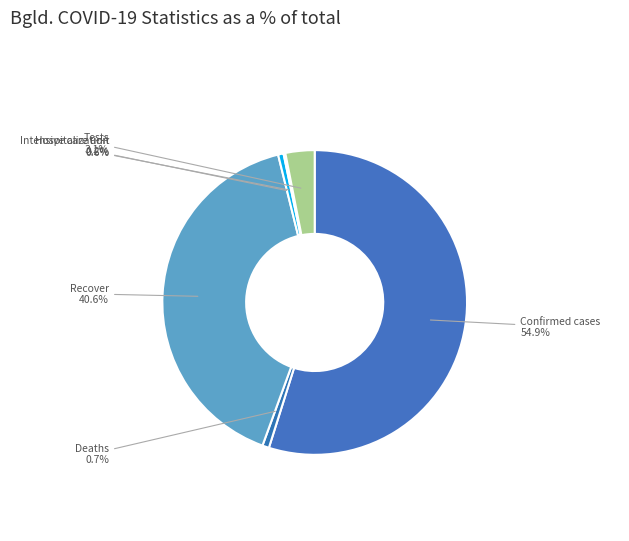

Is there any slice that represents more than half of the pie?

Yes